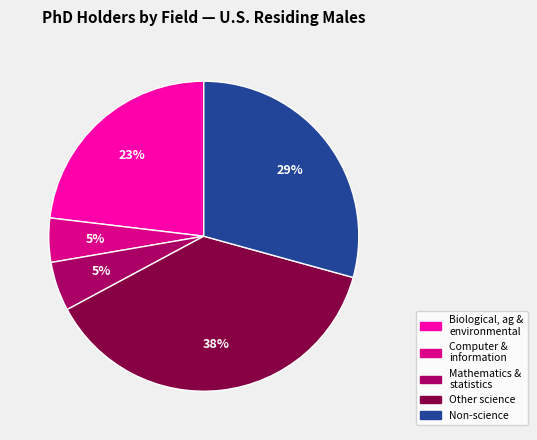

To the nearest percent, what is the difference between the largest and smallest slice percentages?

33%